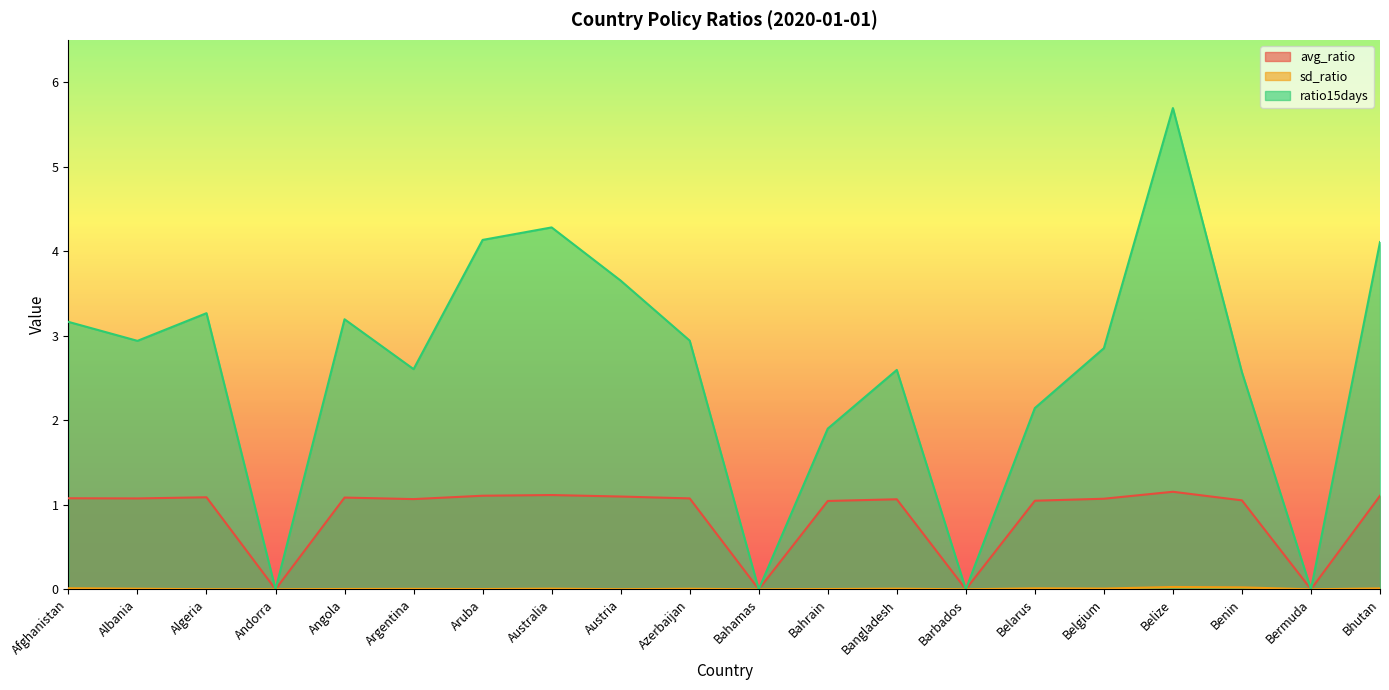

How many interior local peaks does the ratio15days series have?

5